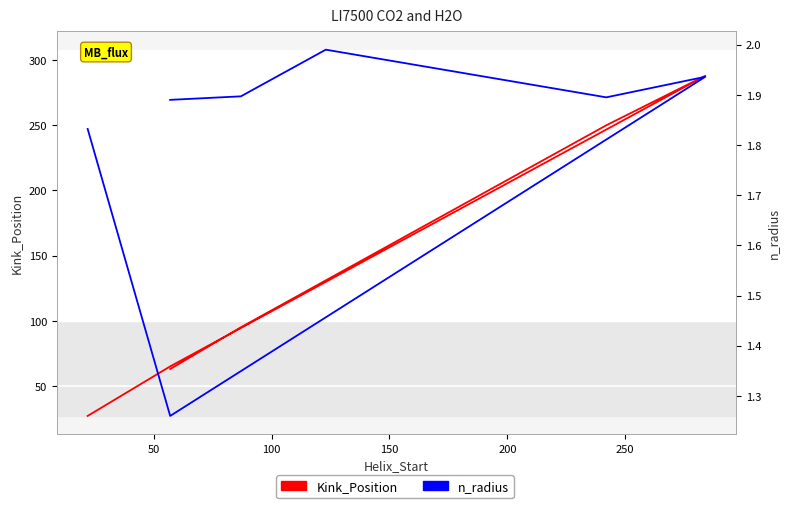

What is the spread (max minus min) of values at 150?

248.1